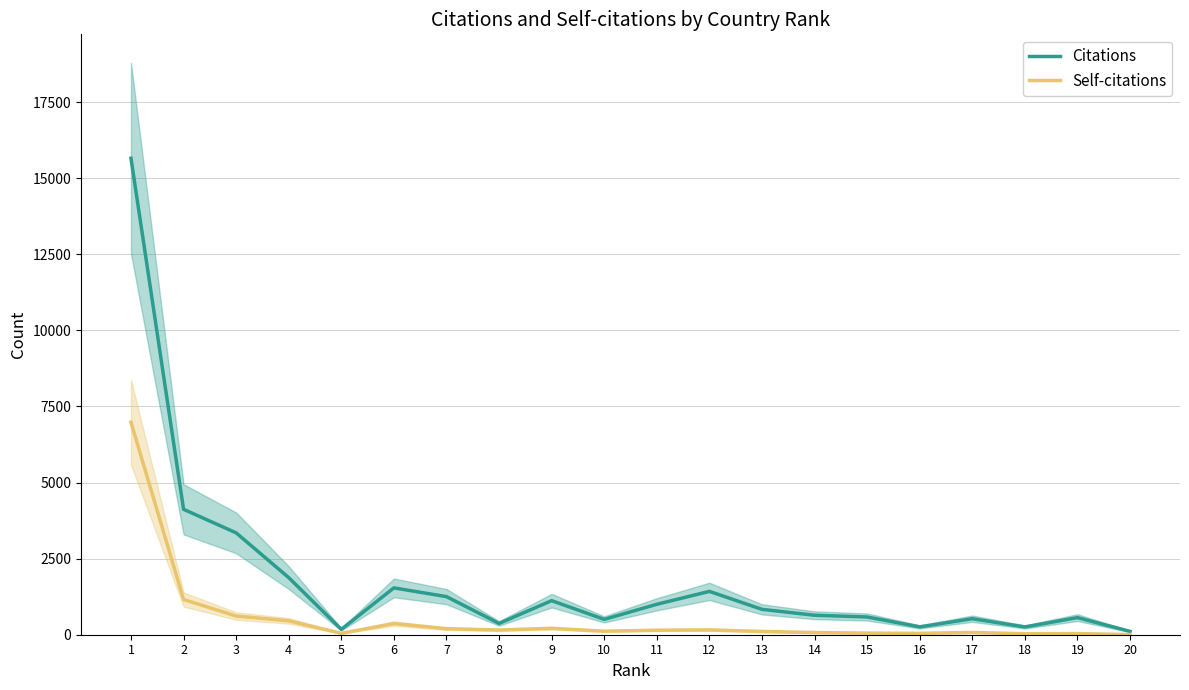

What is the average value of the Self-citations series?

552